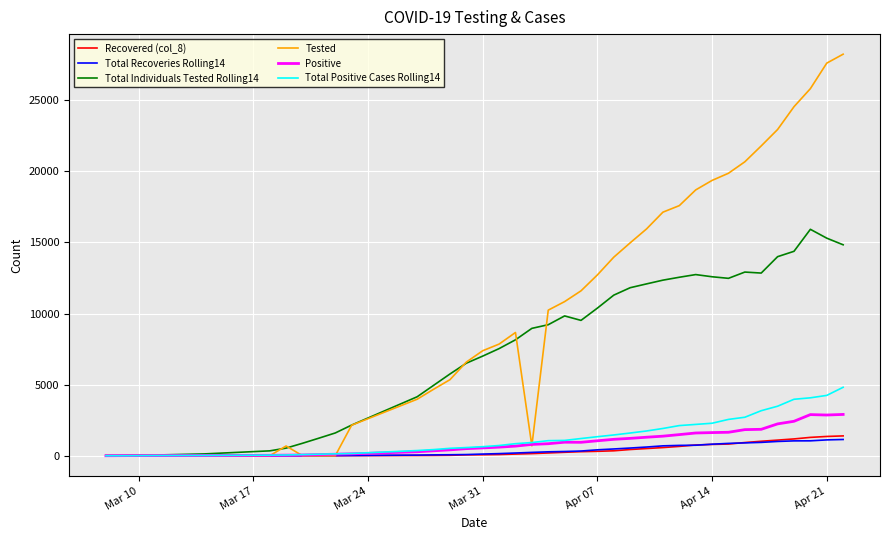

How many lines are shown in the chart?

6